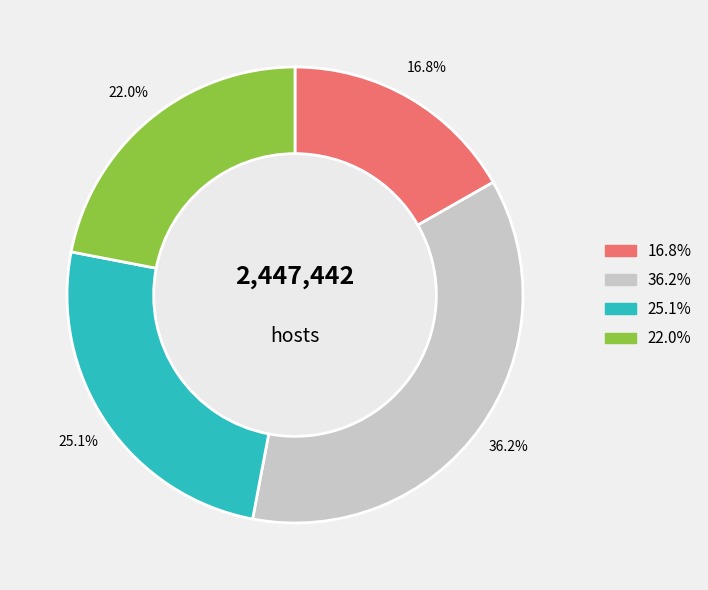

Is there a majority slice in this chart?

No